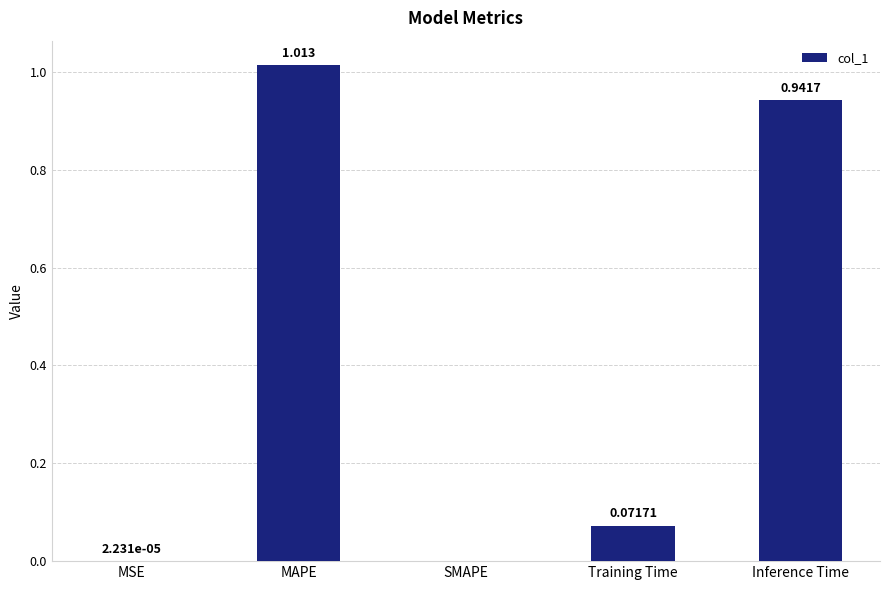

Where is the data nearest to the value 0?

SMAPE